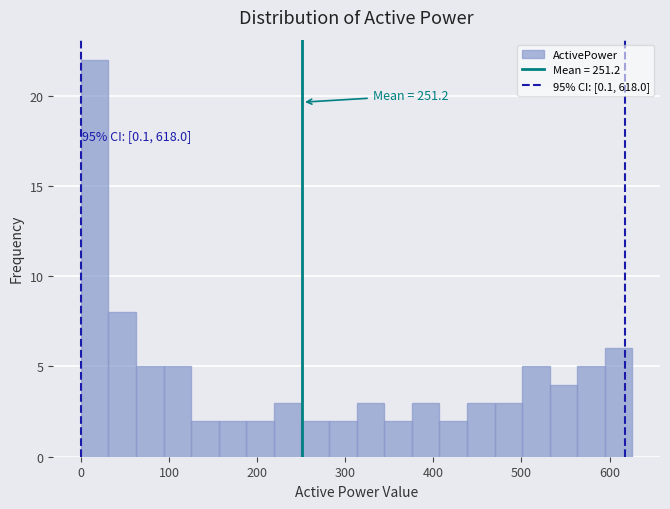

Read against the x-axis, roughly where is the centre of the tallest bar?

20